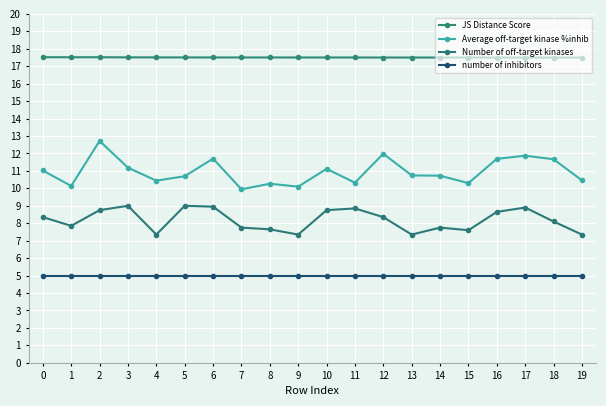

What is the difference between the second highest and second lowest values in the Average off-target kinase %inhib series?

1.9